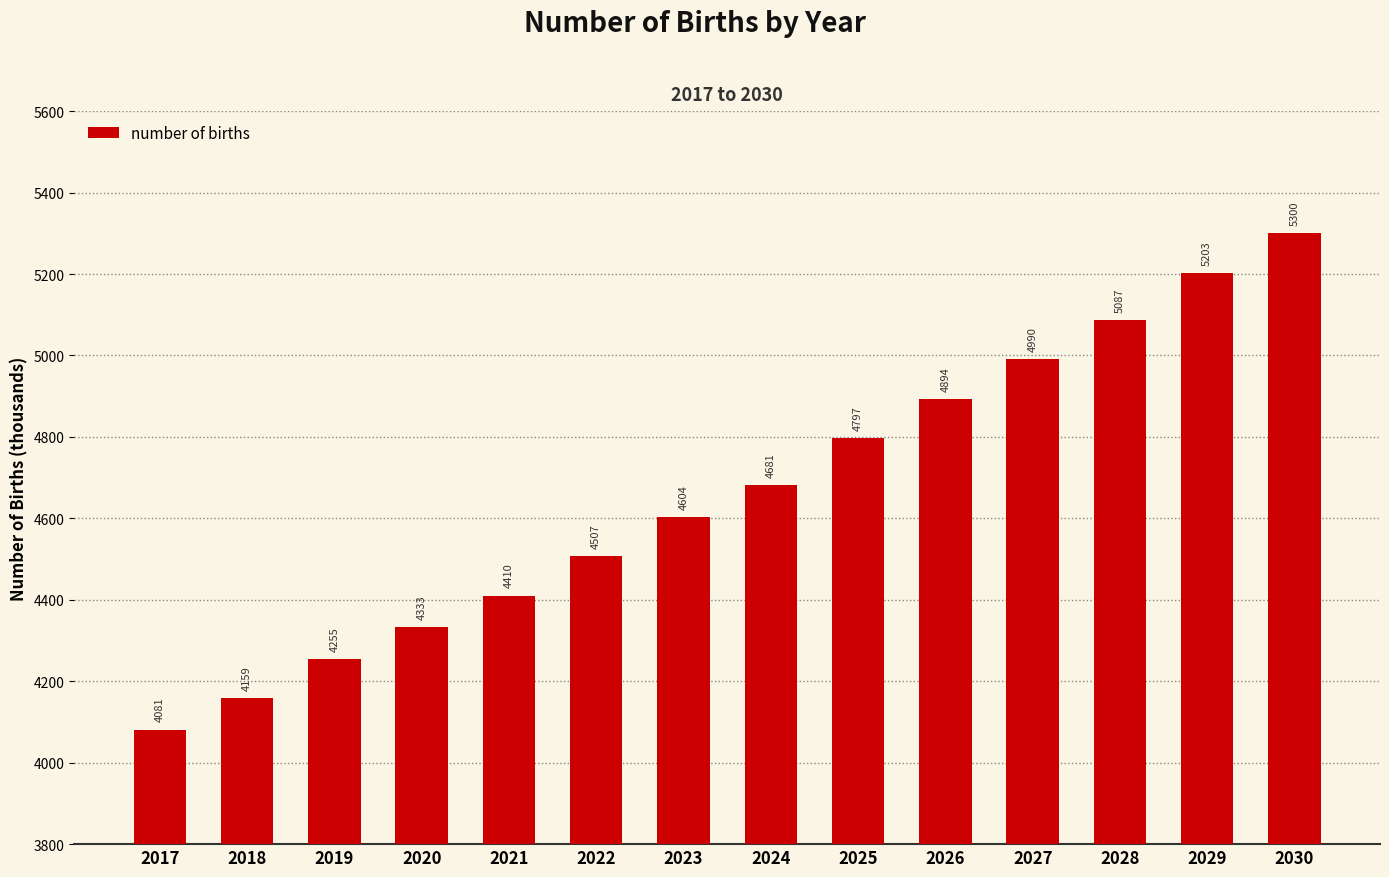

What is the value of the 8th bar from the left?

4681.0